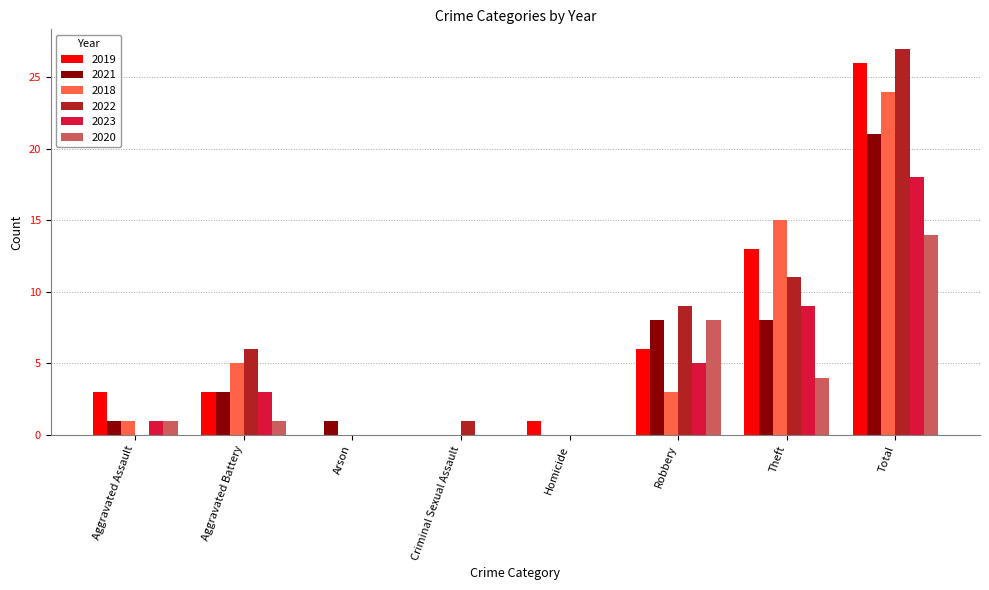

What is the sum of all 2020 values?

28